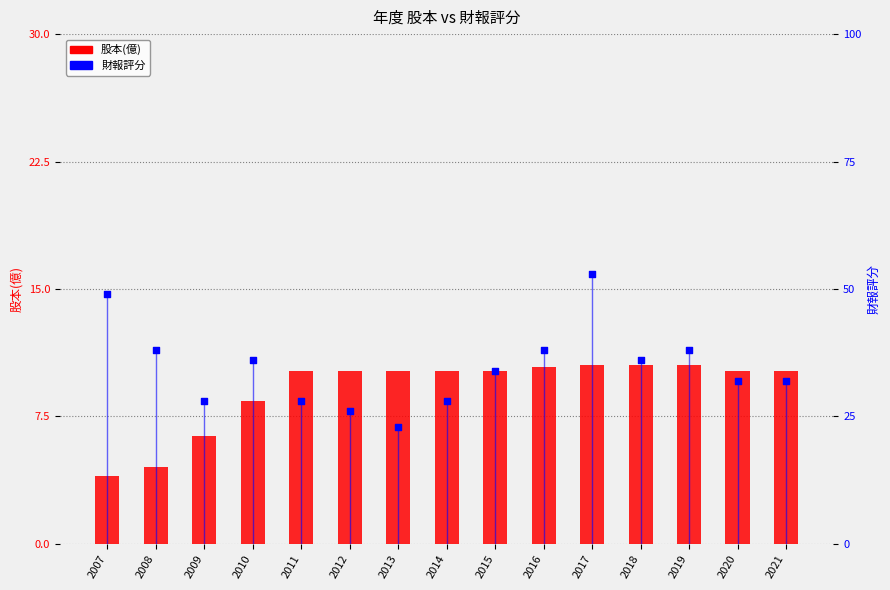

Which series has the largest total across all categories?

財報評分